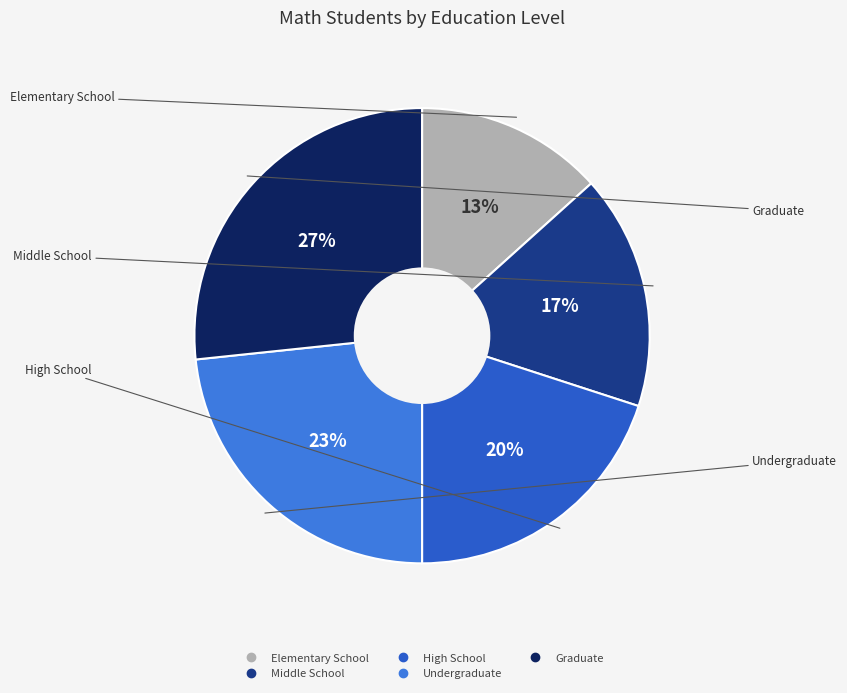

Which slice is the largest?

Graduate